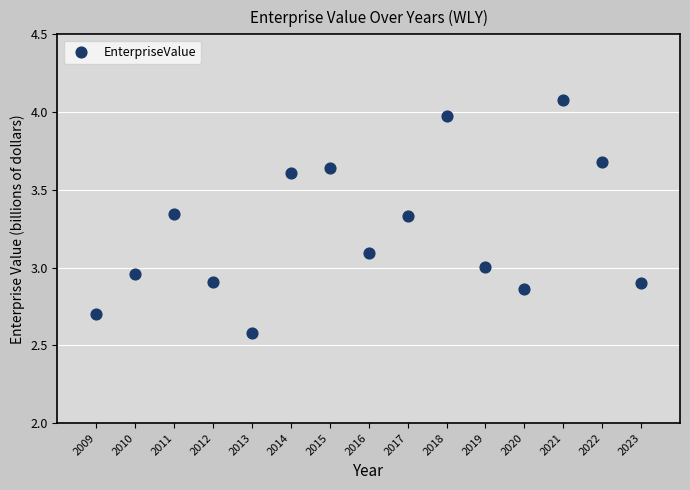

What is the range of Y values (max minus min)?

1.5